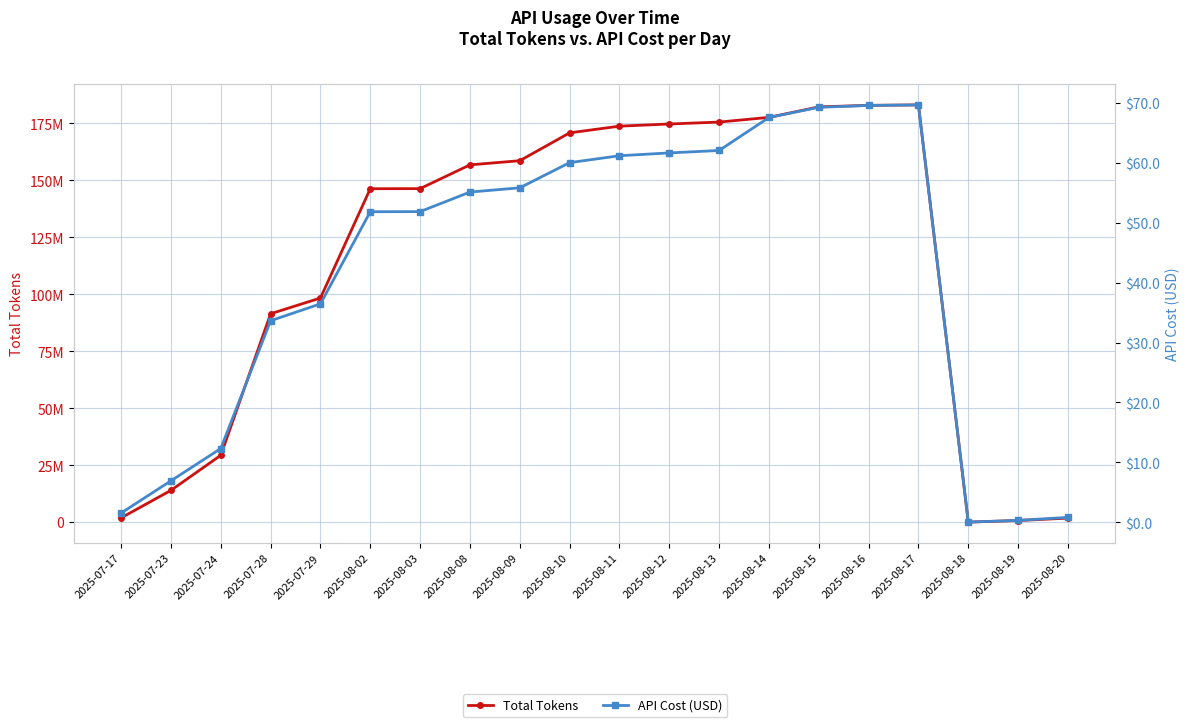

True or false: Total Tokens and API Cost (USD) cross at least once.

False